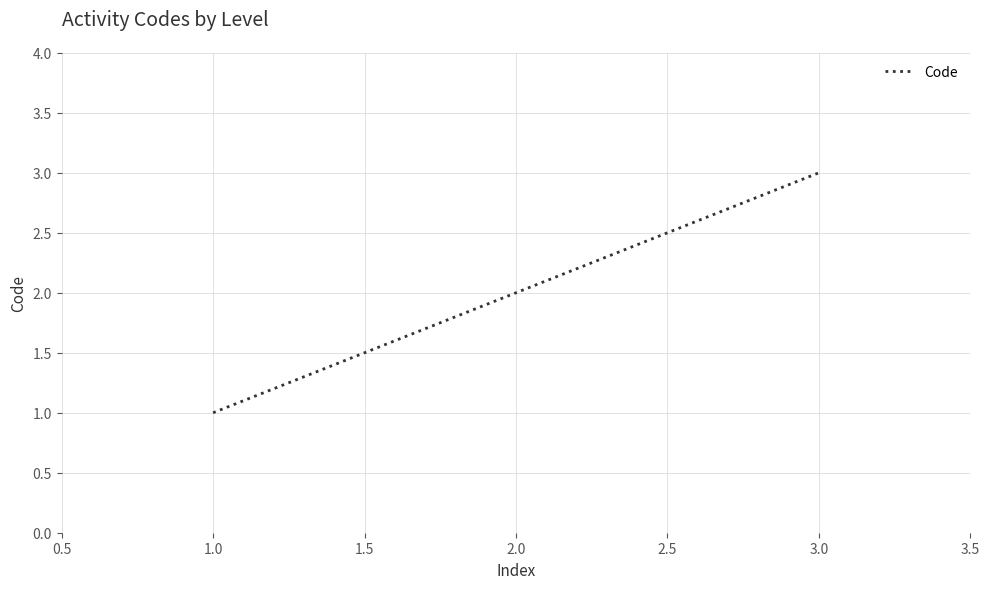

The value at 2.0 is 1. True or false?

False